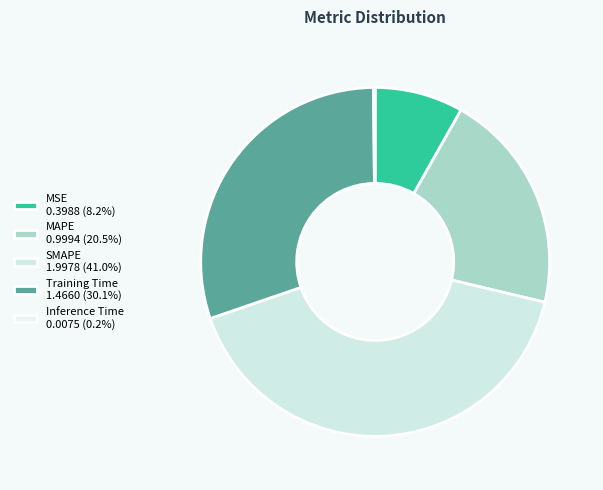

What is the total percentage of MAPE and Inference Time?

20.7%